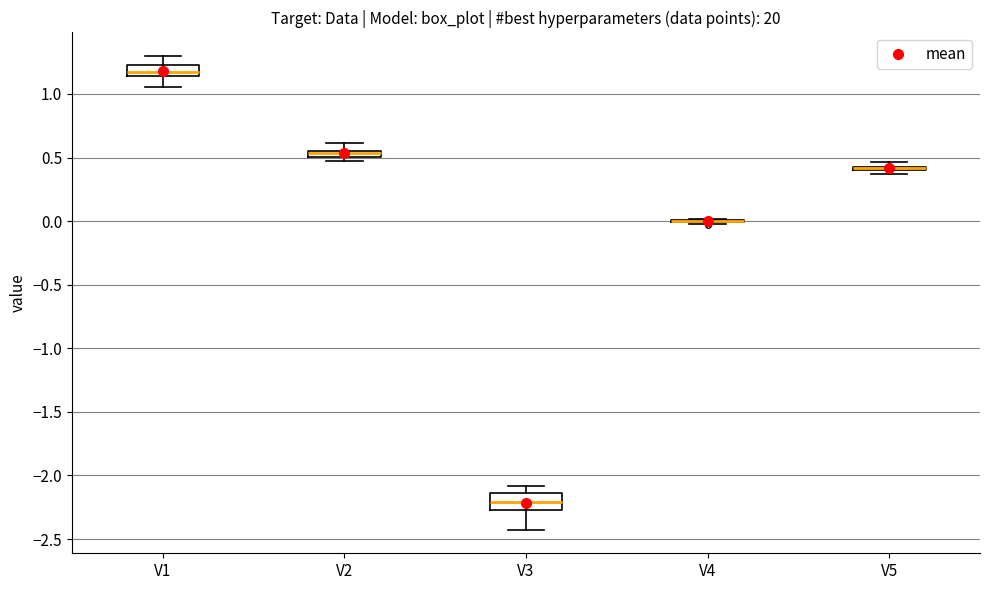

Where is the upper edge of the box for V5 on the y-axis? The values are not printed on the chart, so give them approximately, as read against the axis.

0.45